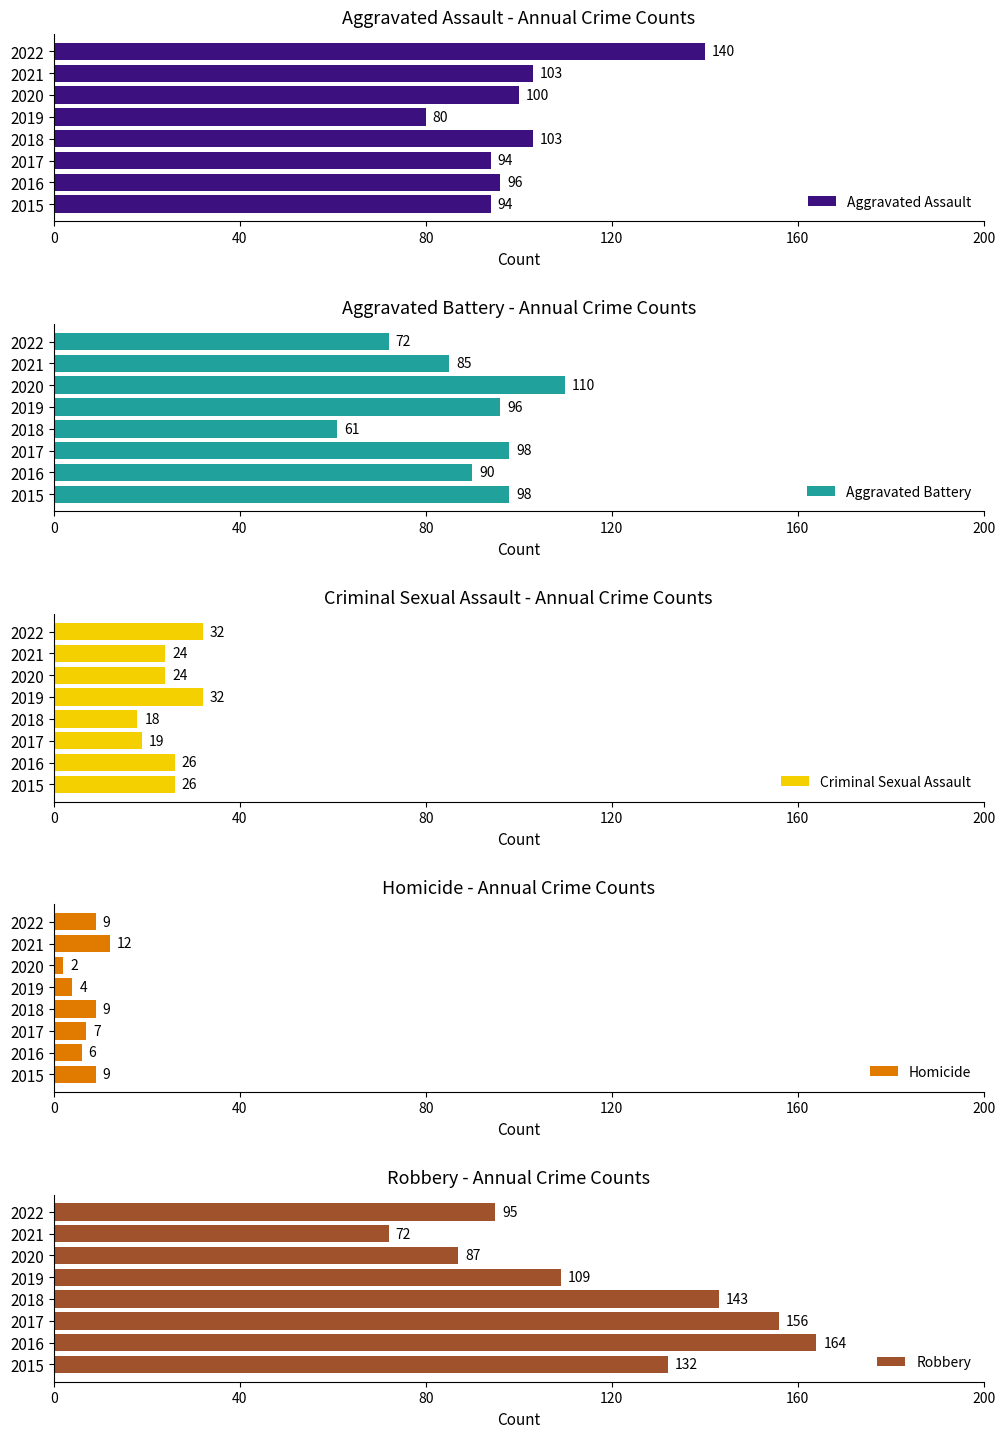

True or false: Aggravated Assault has a value of 80 at 2019.

True